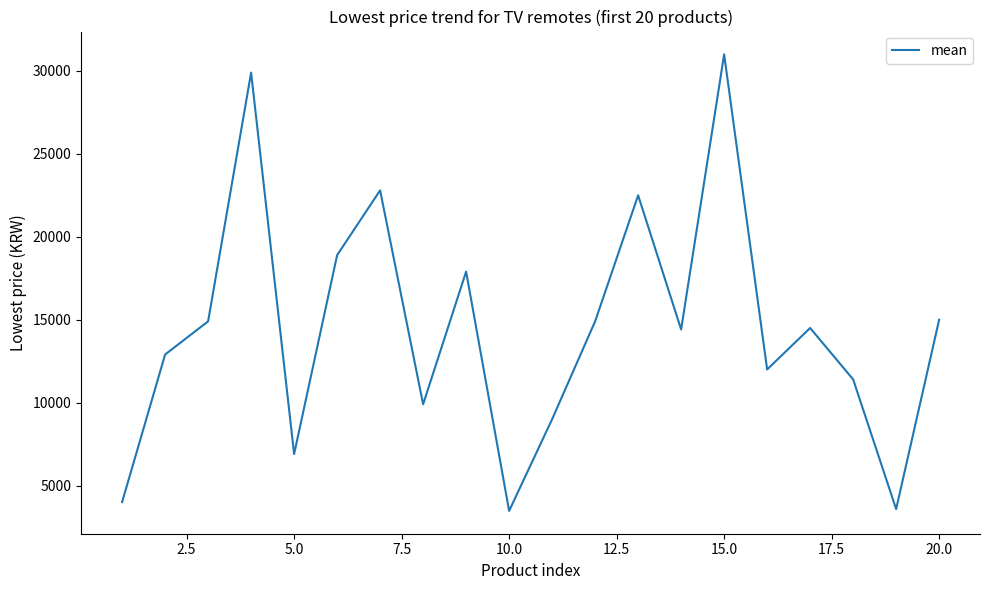

What is the maximum value shown in the chart?

31000